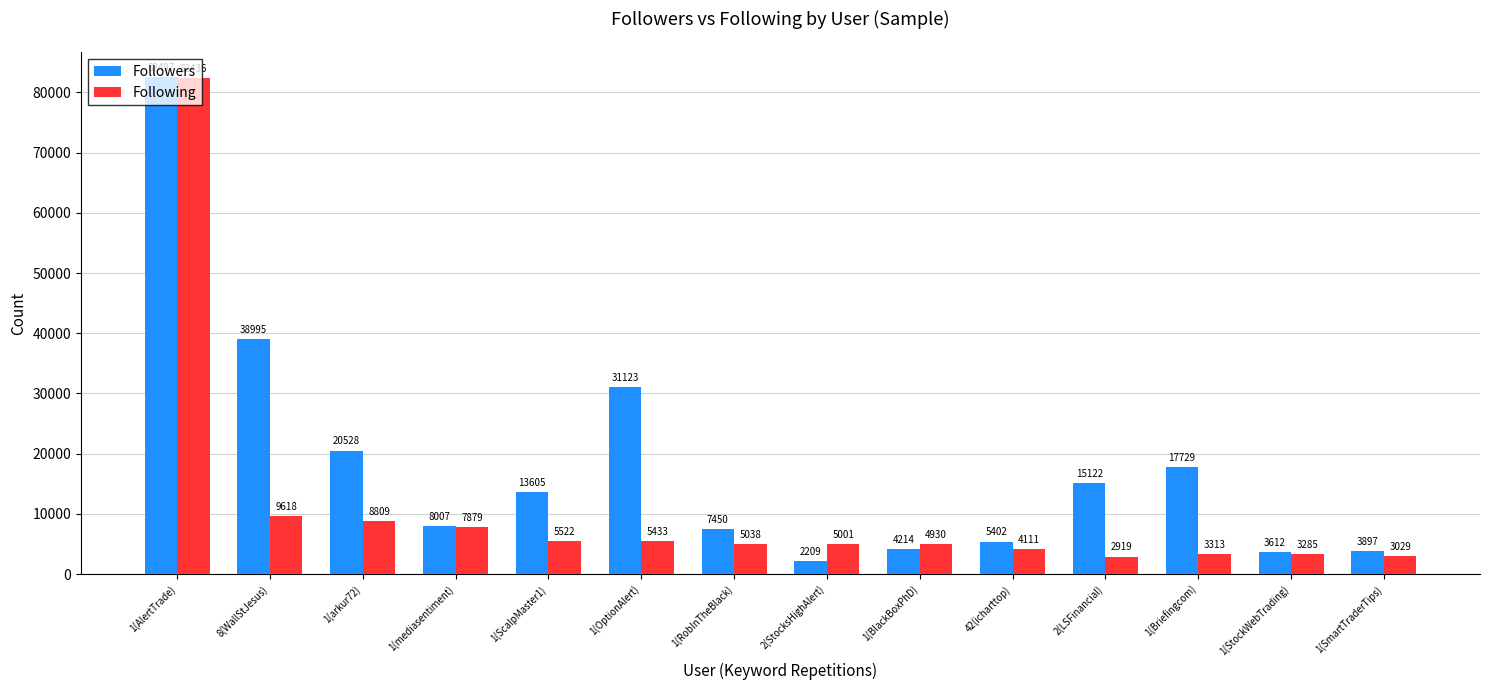

True or false: Followers has a value of 4214 at 1(BlackBoxPhD).

True